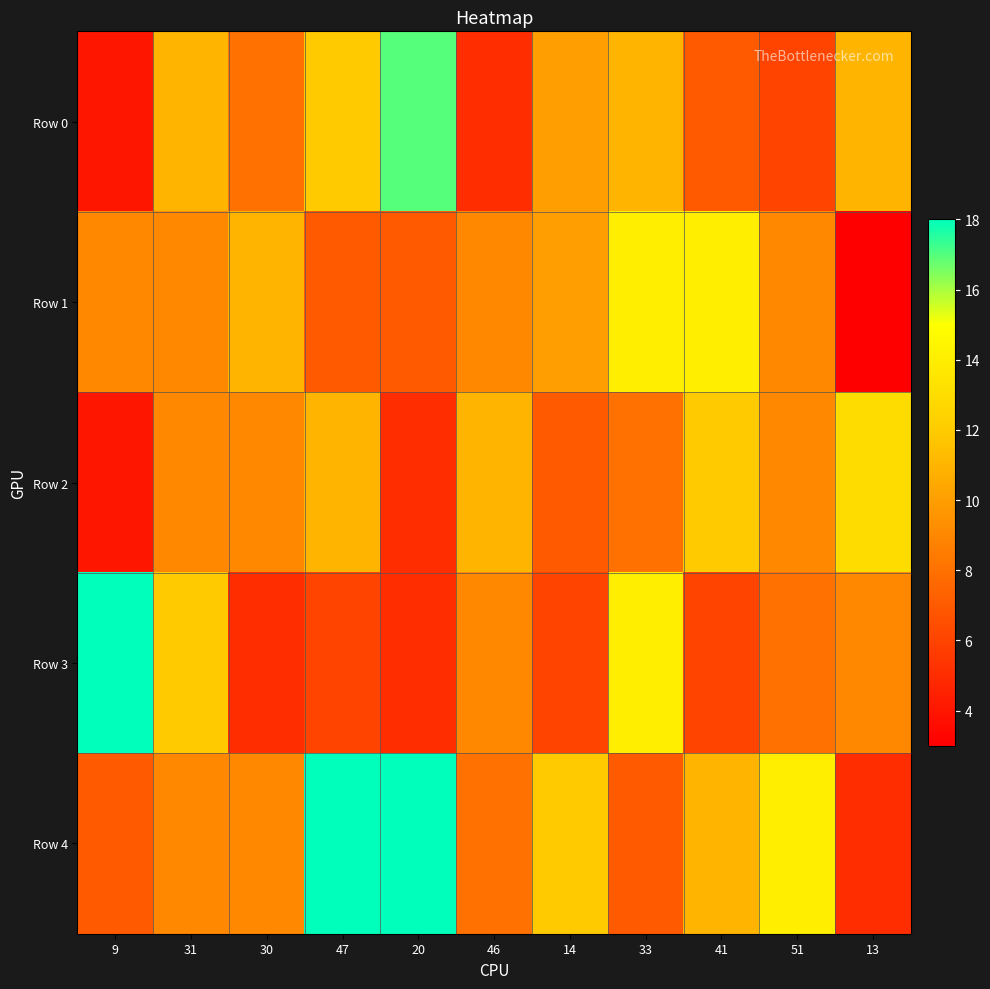

Which series has the widest spread of values?

Row 0